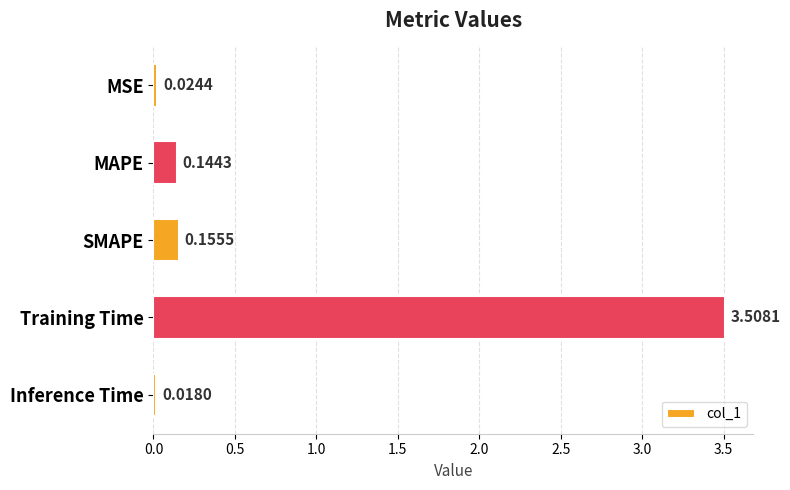

At which label is the value closest to 1?

SMAPE